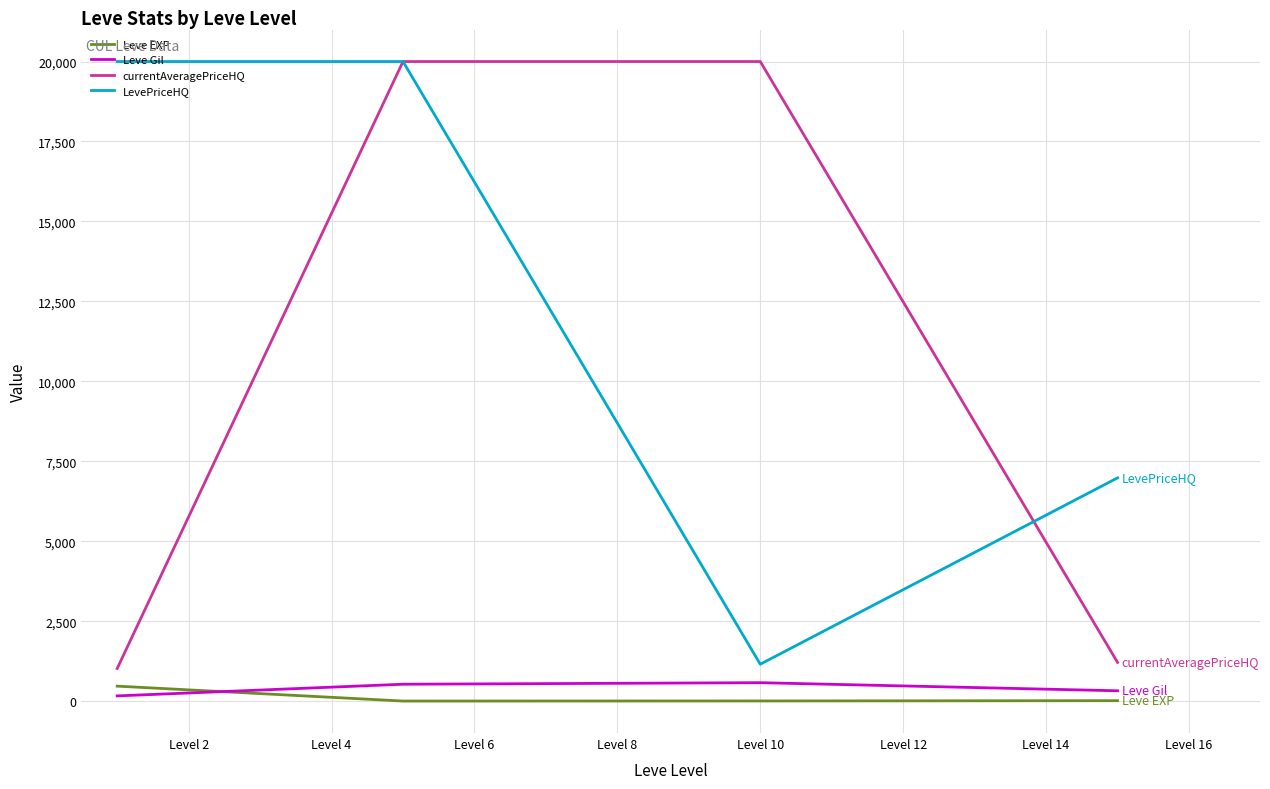

True or false: Leve EXP and LevePriceHQ intersect in this chart.

False